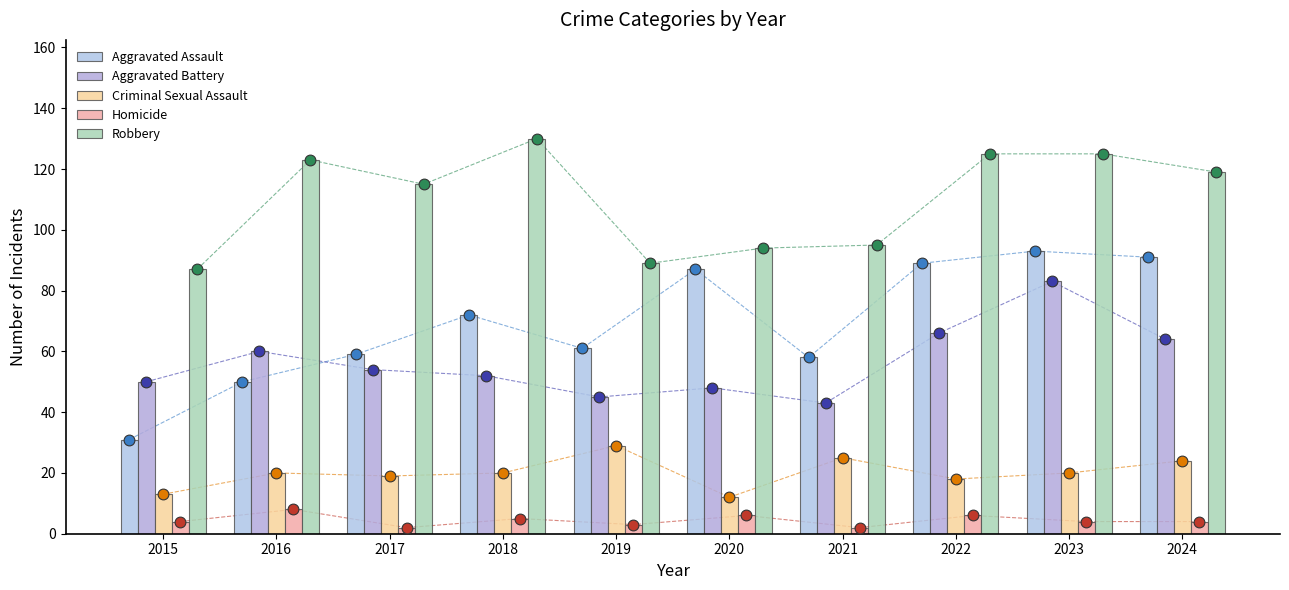

Which series has the largest total across all categories?

Robbery